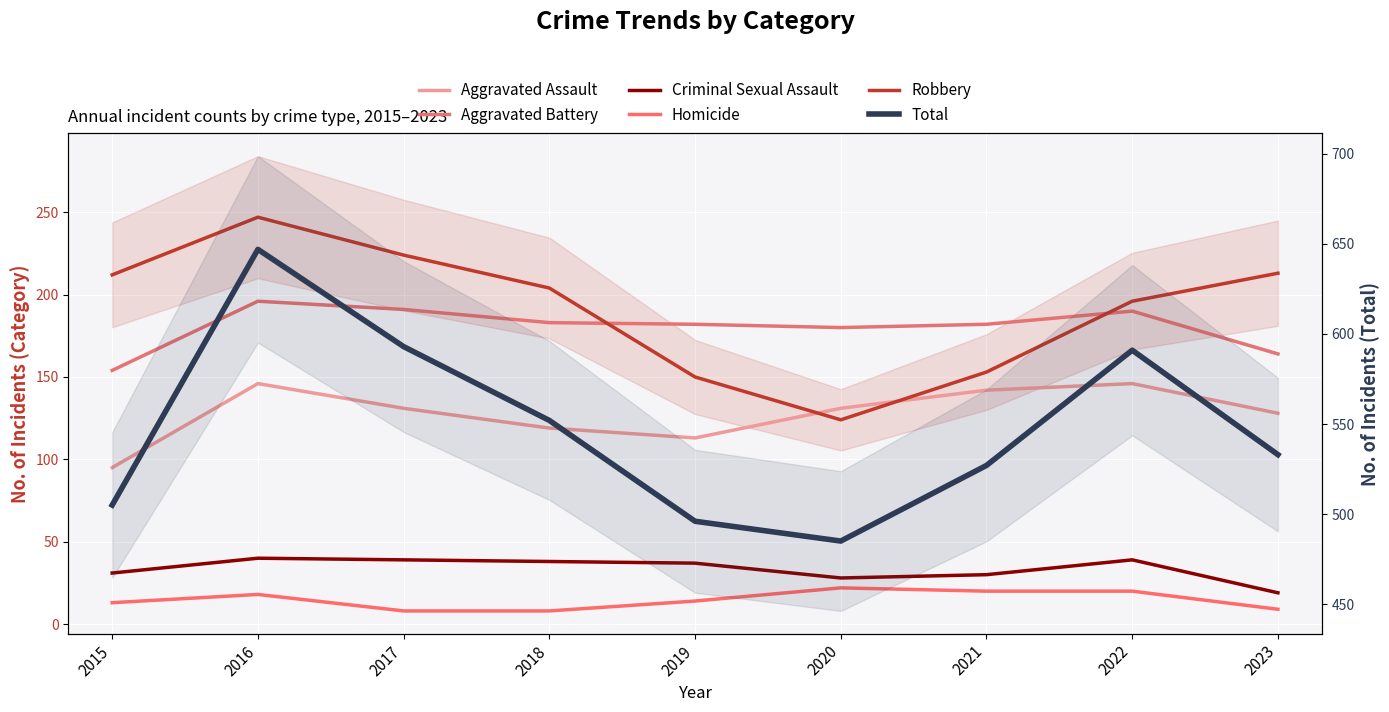

True or false: Criminal Sexual Assault has a value of 19 at 2023.

True